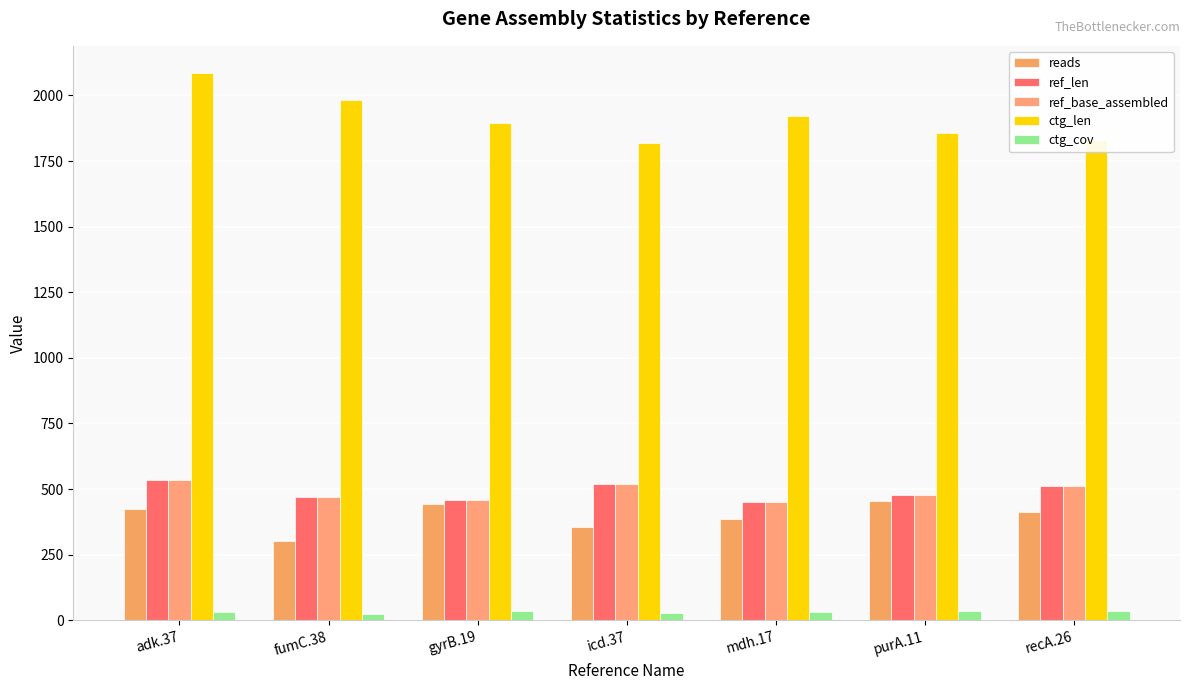

Where is ref_base_assembled nearest to the value 494?

purA.11